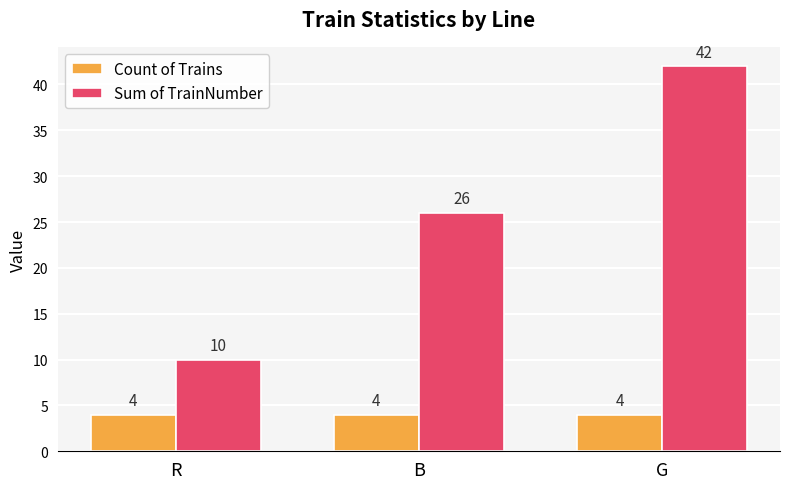

Reading left to right, what are all the values shown in this chart?

Count of Trains: R=4	B=4	G=4
Sum of TrainNumber: R=10	B=26	G=42